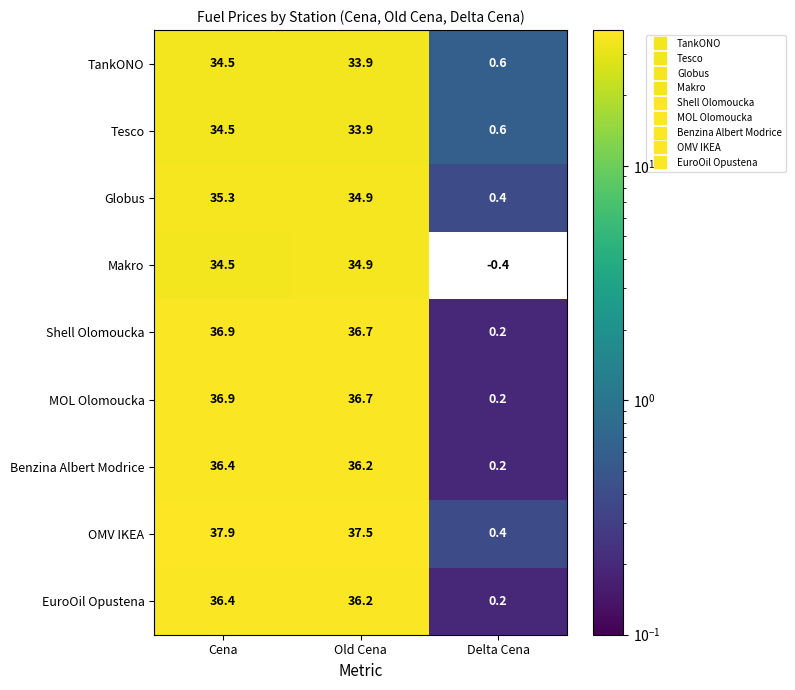

Which category has the lowest value in the EuroOil Opustena series?

Delta Cena